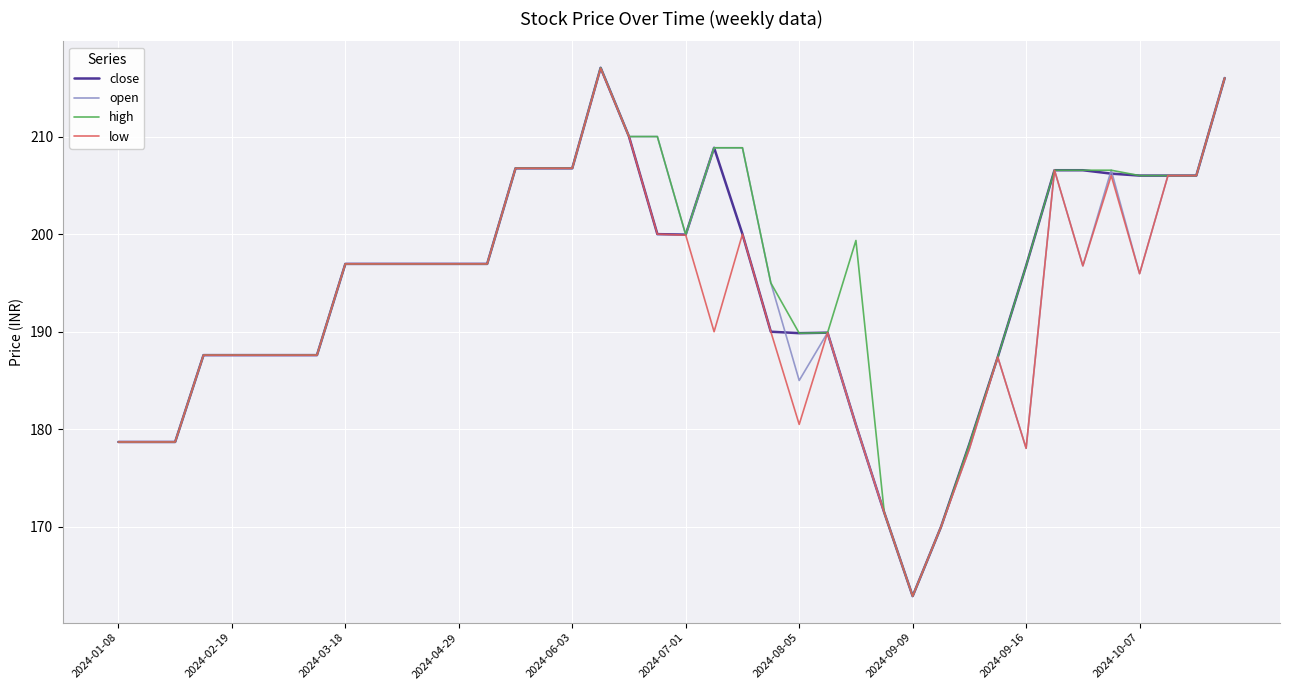

What is the maximum value shown in the chart?

217.1